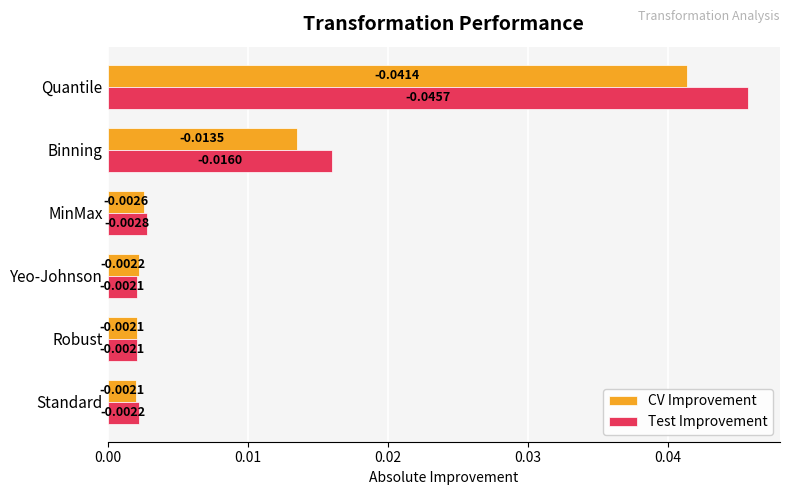

Which series changed the most between Standard and Quantile?

Test Improvement